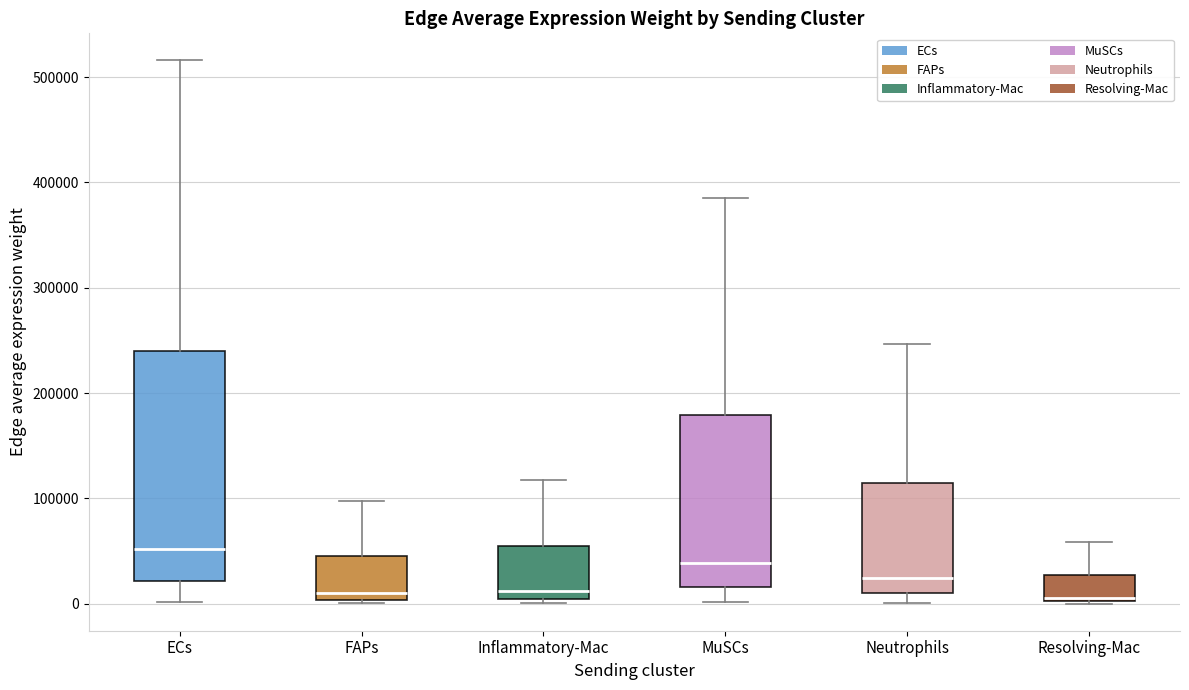

Reading left to right, read every box against the y-axis: the position of its median line, the range the box covers, and the ends of its whiskers. The values are not printed on the chart, so give them approximately, as read against the axis.

ECs: median 50000, box 20000 to 240000, whiskers 0 to 520000
FAPs: median 10000, box 0 to 50000, whiskers 0 (just below the box's lower edge) to 100000
Inflammatory-Mac: median 10000, box 0 to 50000, whiskers 0 (just below the box's lower edge) to 120000
MuSCs: median 40000, box 20000 to 180000, whiskers 0 to 390000
Neutrophils: median 20000, box 10000 to 110000, whiskers 0 to 250000
Resolving-Mac: median 10000, box 0 to 30000, whiskers 0 to 60000